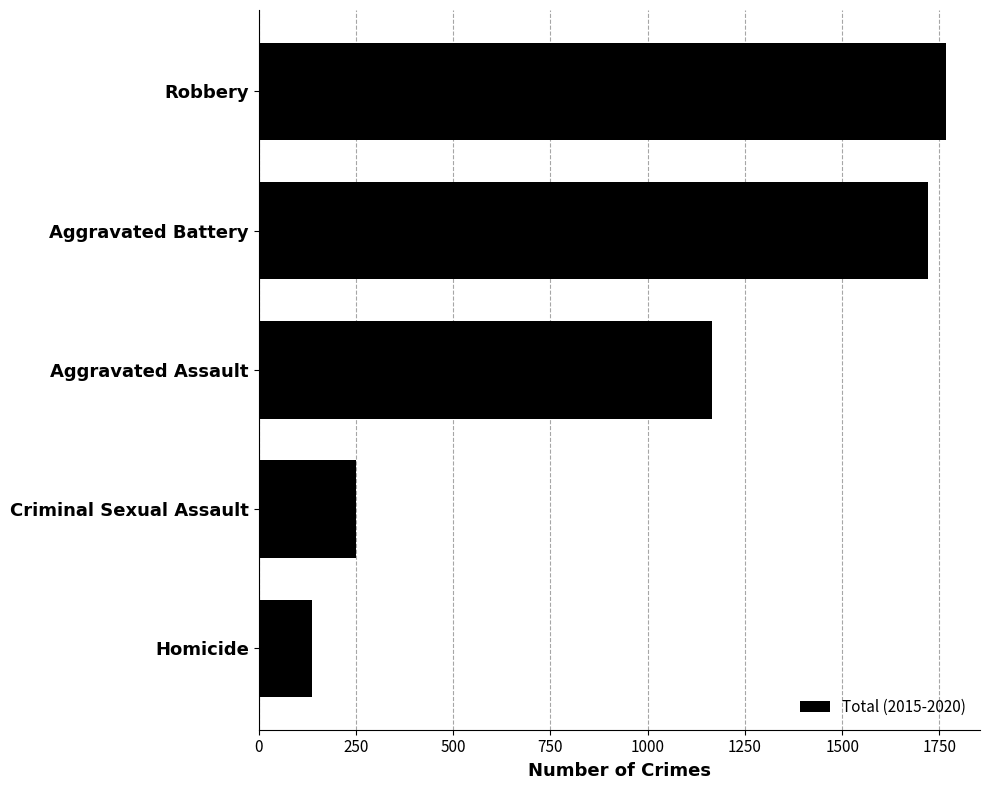

The chart shows a value of 639 at Aggravated Battery. True or false?

False